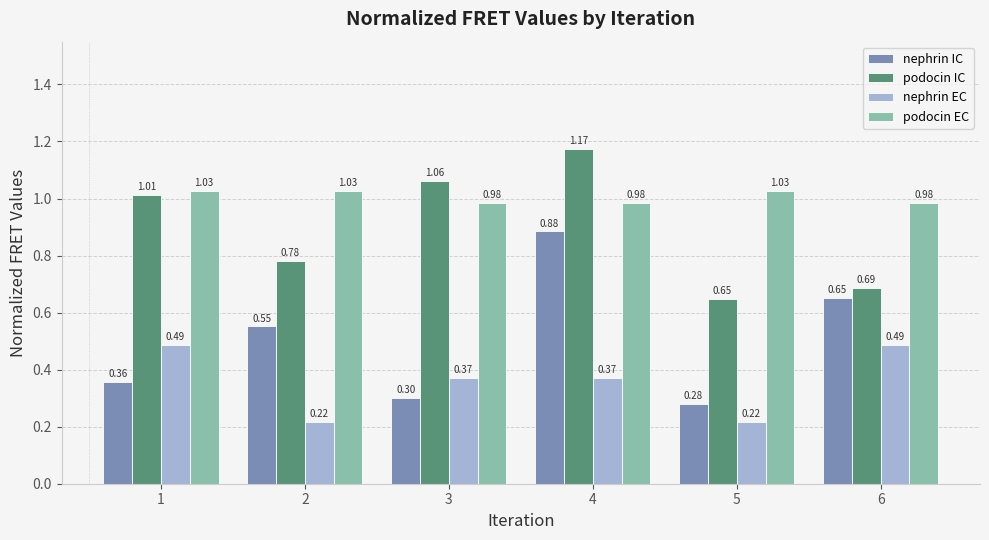

The value of podocin EC at 6 is 1.4. True or false?

False